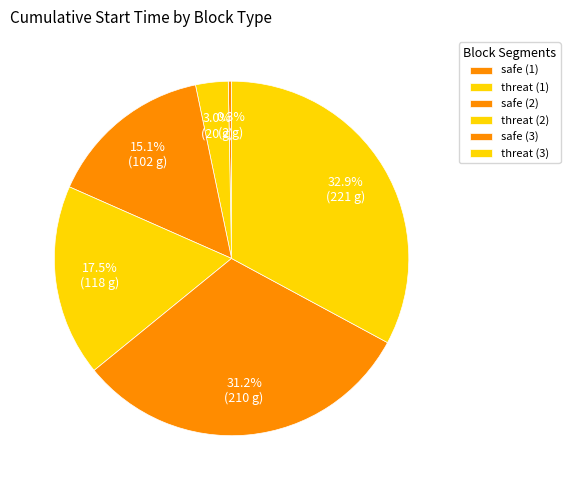

How many slices are in this pie chart?

6